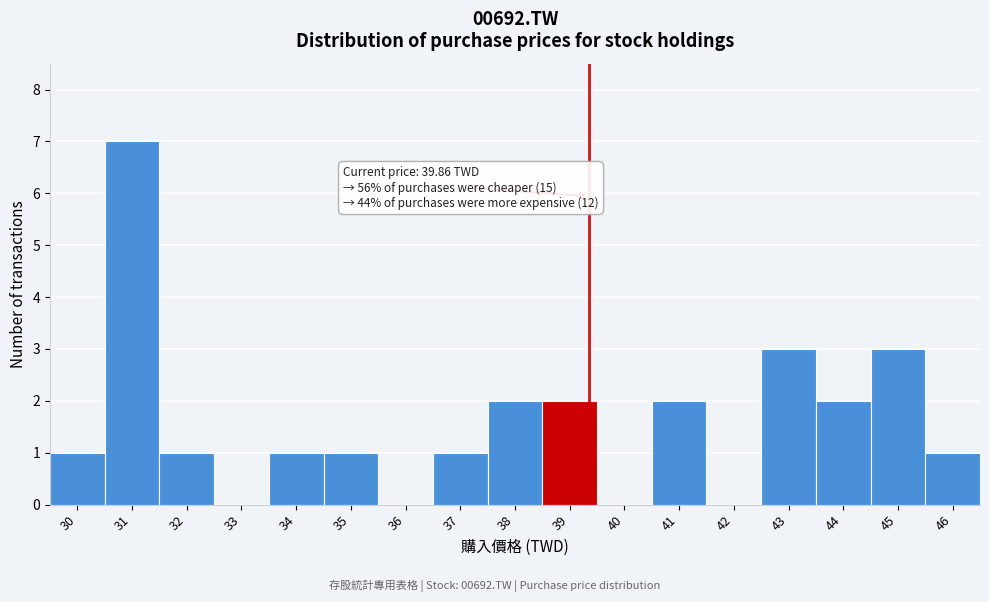

Reading right to left, extract all data points from this chart.

46=1	45=3	44=2	43=3	42=0	41=2	40=0	39=2	38=2	37=1	36=0	35=1	34=1	33=0	32=1	31=7	30=1